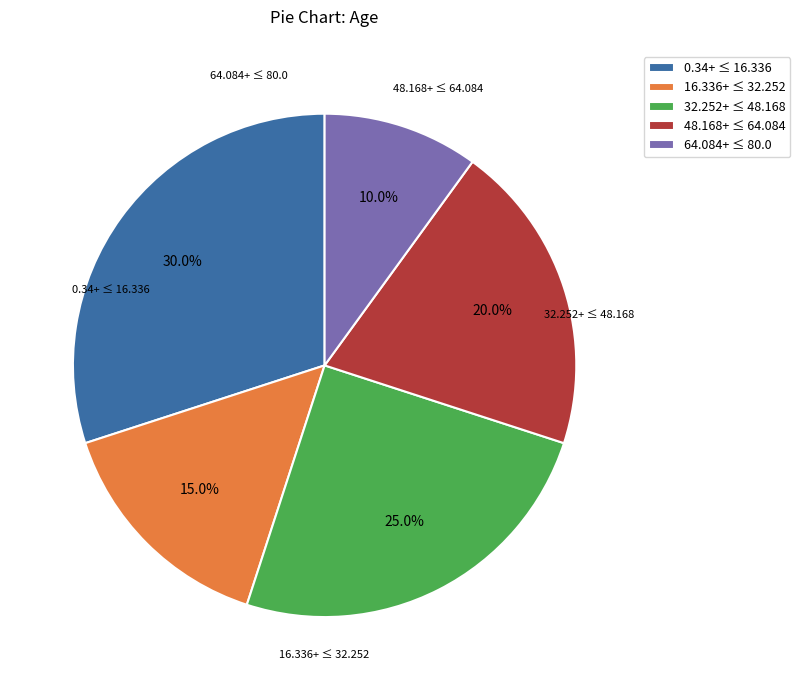

Approximately how many times larger is the value at 32.252+ ≤ 48.168 compared to 64.084+ ≤ 80.0?

2.5